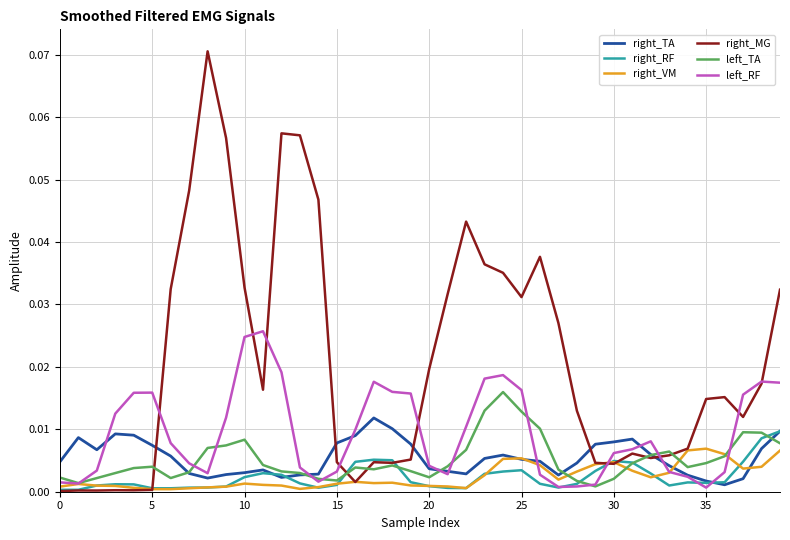

After their last crossing, which series has the higher values: right_VM or right_RF?

right_RF